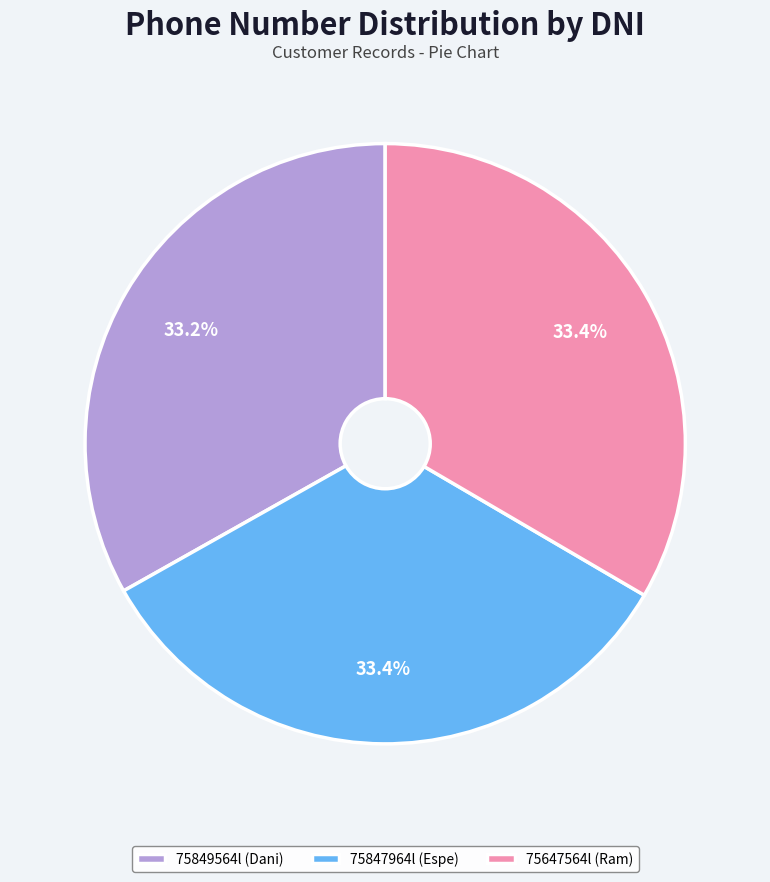

How many segments does this pie chart have?

3